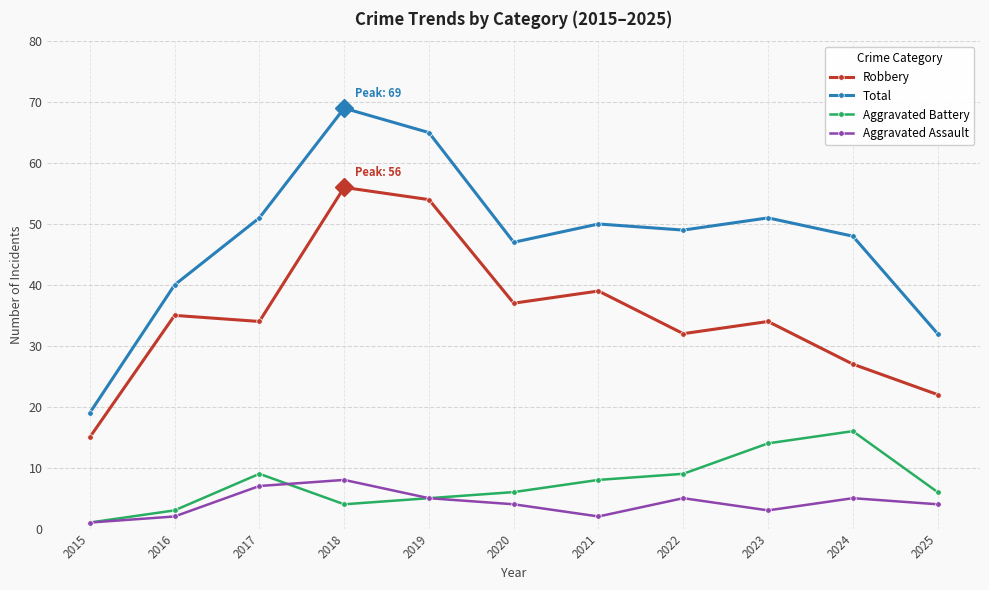

Which category has the lowest value in the Robbery series?

2015